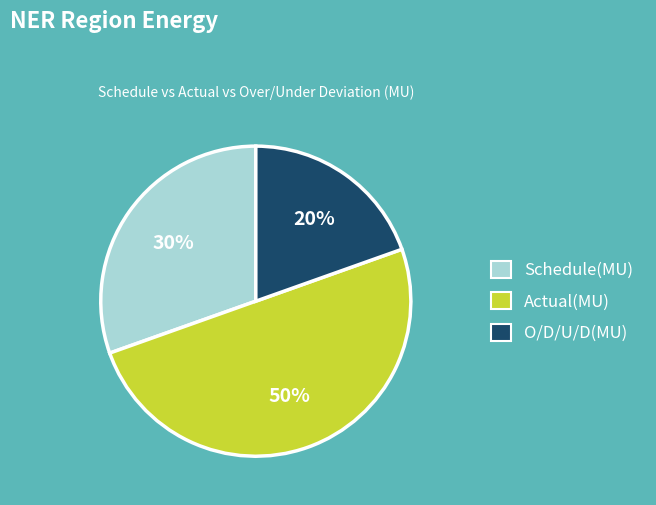

True or false: Schedule(MU) accounts for 41% of the total.

False